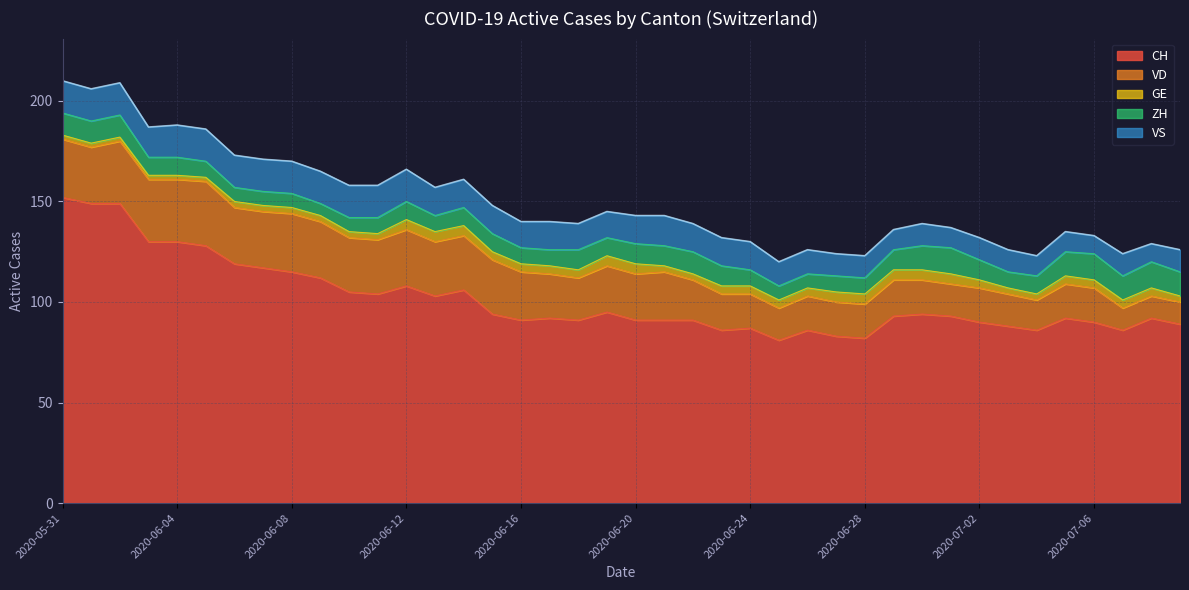

True or false: VD has more than 0 interior local peaks.

True